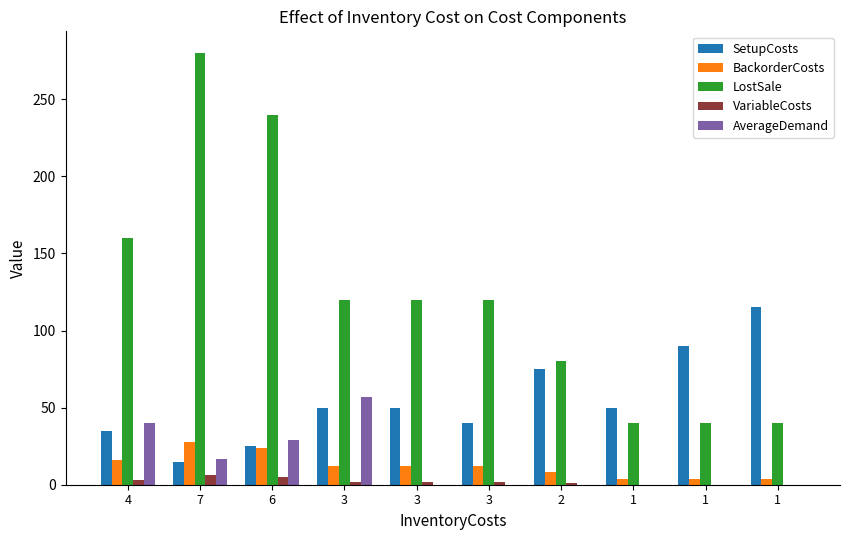

What is the label of the 10th bar from the left?

1